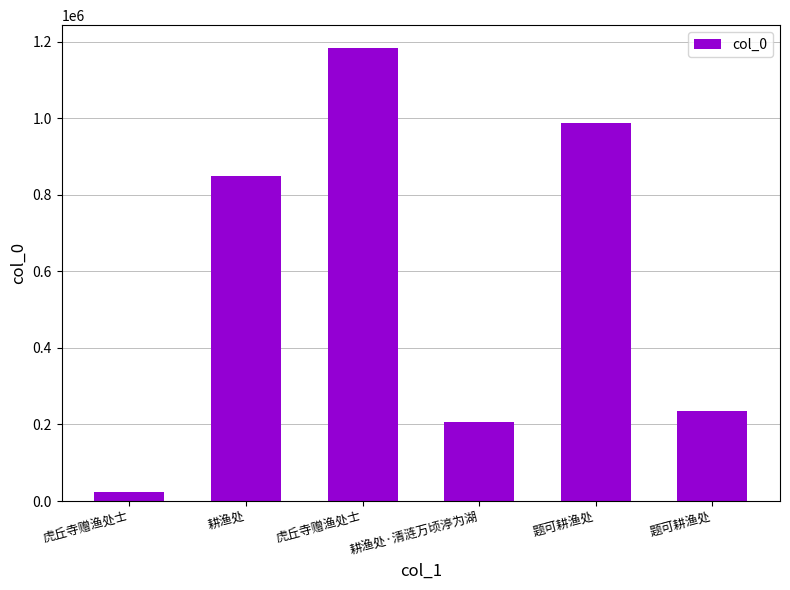

At which category does the chart reach its peak across all series?

虎丘寺赠渔处士